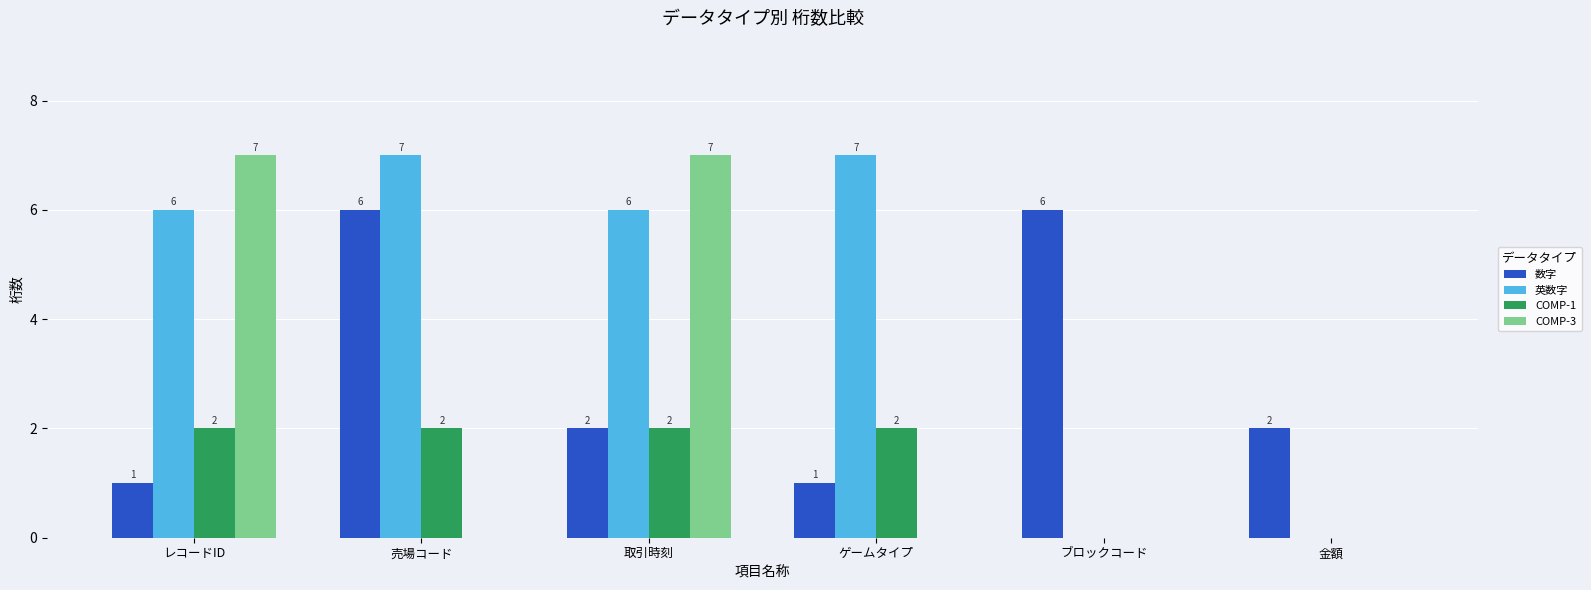

What is the sum of all COMP-1 values?

8